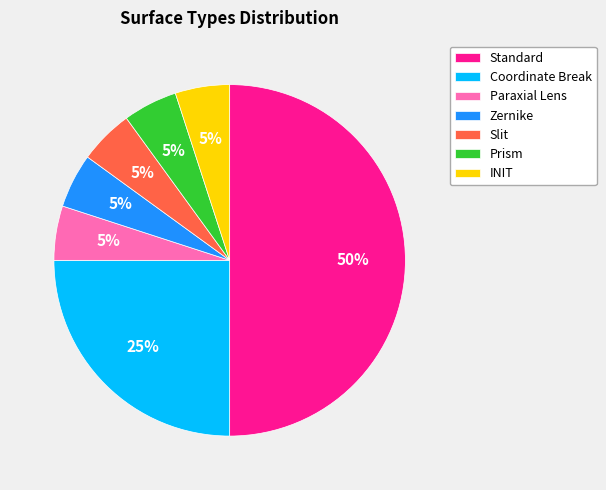

To the nearest percent, what percentage of the pie is Prism?

5%